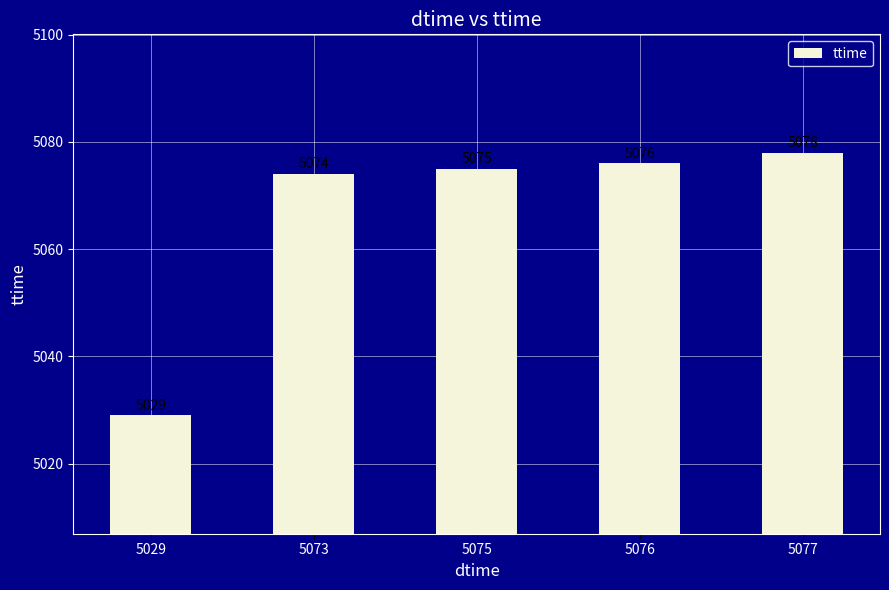

What is the smallest value displayed?

5029